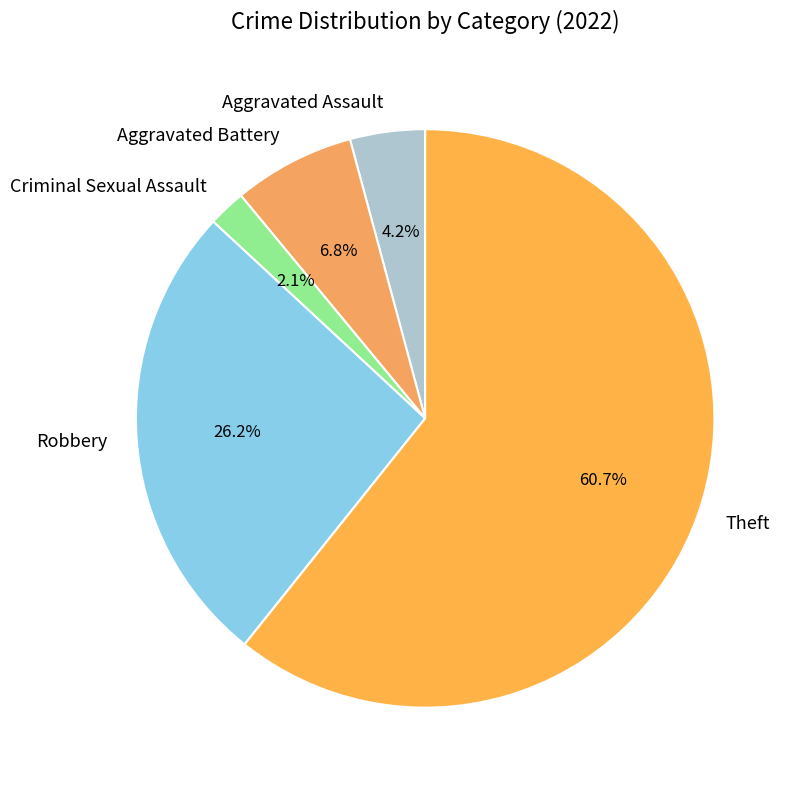

Which has a higher value, Theft or Robbery?

Theft